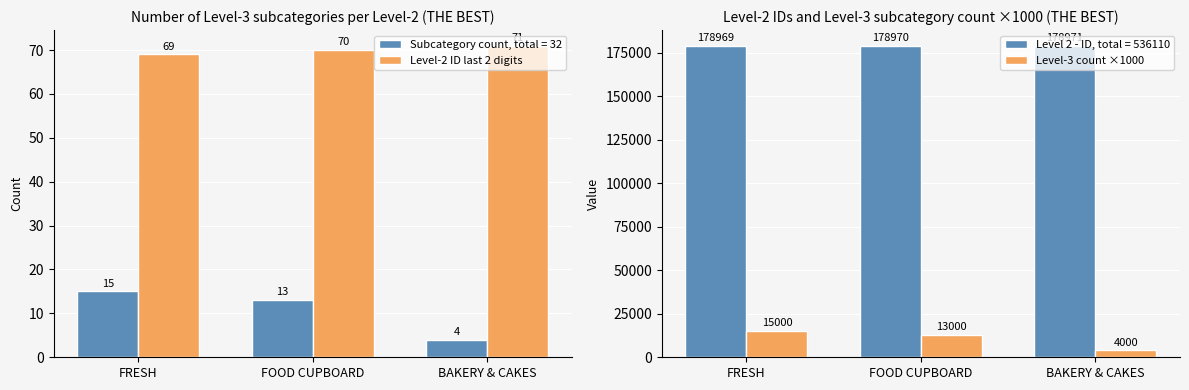

What is the average value of the Level-3 count ×1000 series?

10667